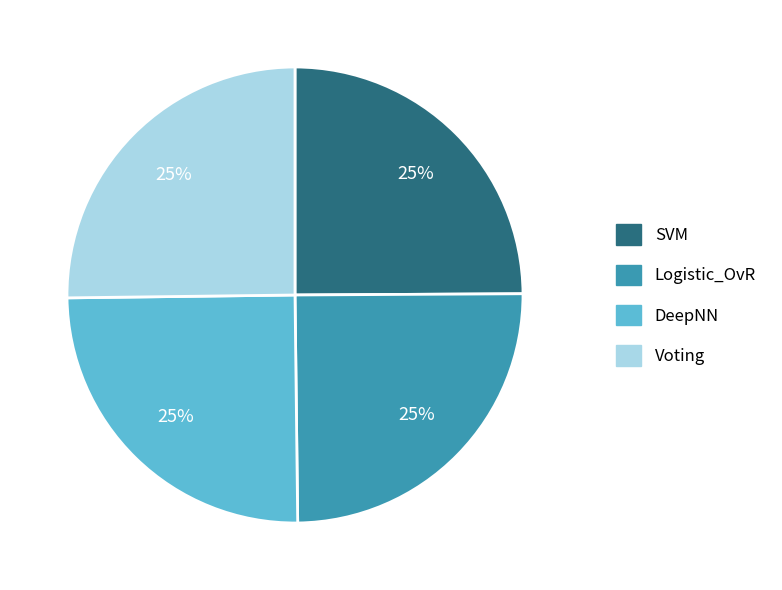

Is it true that SVM is 20% of the pie?

False